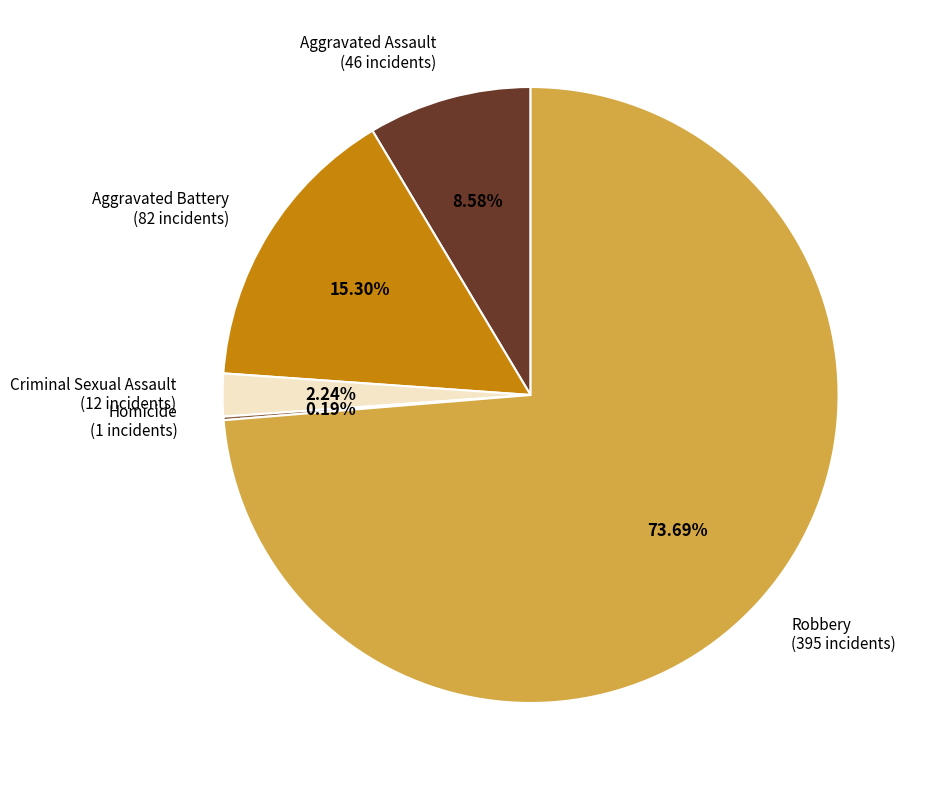

The Criminal Sexual Assault slice represents 9% of the pie. True or false?

False